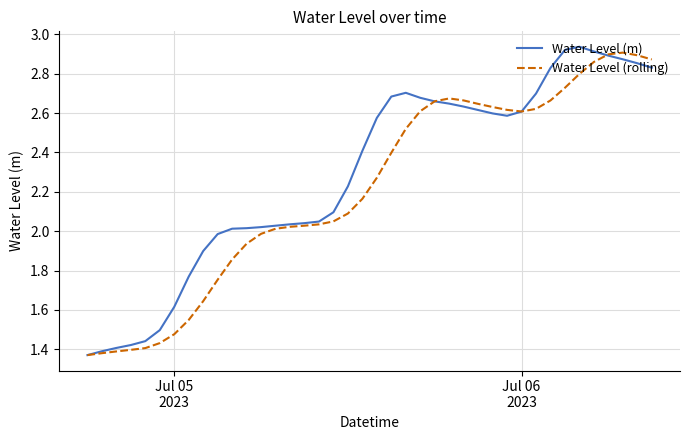

Which series has the largest total across all categories?

Water Level (m)